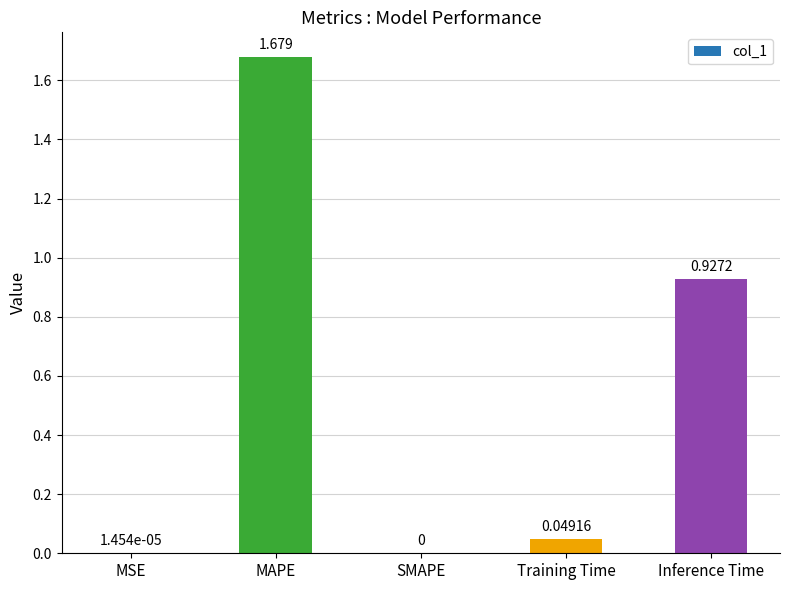

Which category has the highest value across all series?

MAPE